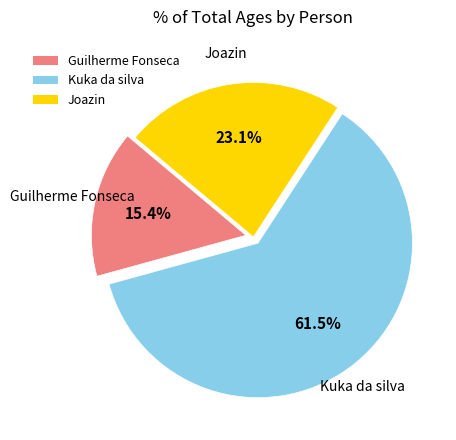

Between Guilherme Fonseca and Joazin, which is larger?

Joazin